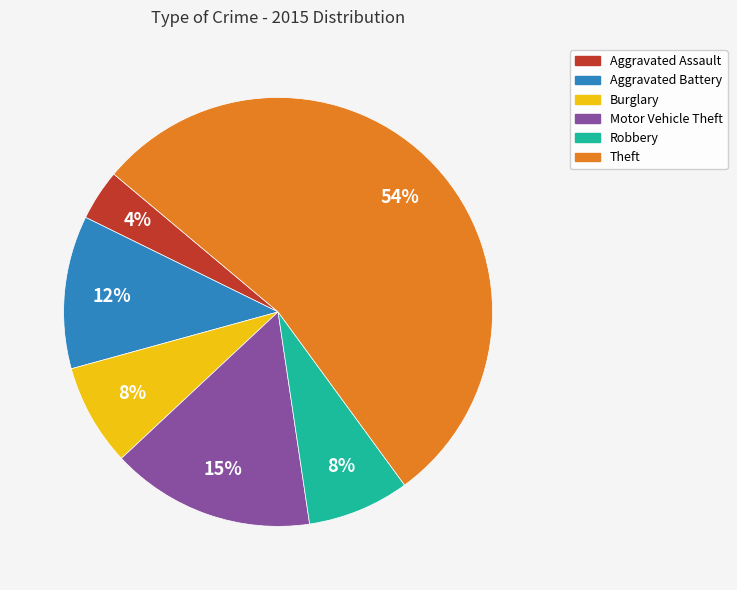

Which has a higher value, Motor Vehicle Theft or Theft?

Theft